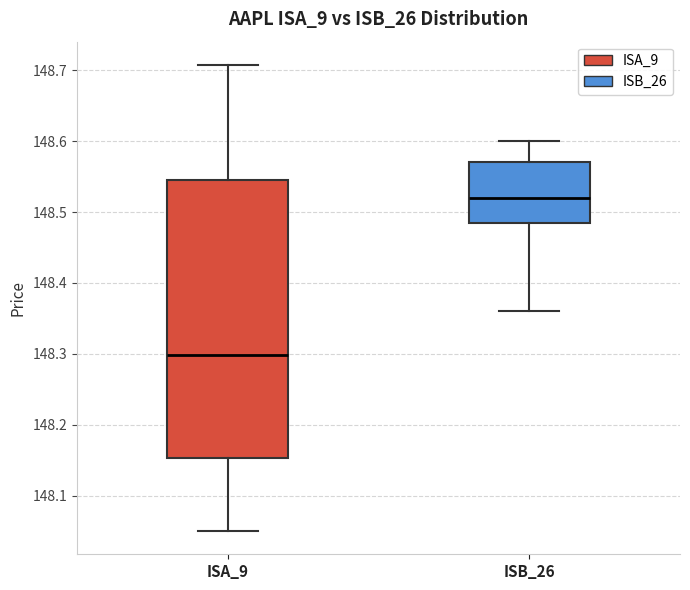

Reading left to right, transcribe this box plot: for each box, give where its median line is, the range the box spans, and where its two whiskers end, as read against the y-axis. The values are not printed on the chart, so give them approximately, as read against the axis.

ISA_9: median 148.30, box 148.15 to 148.55, whiskers 148.05 to 148.71
ISB_26: median 148.52, box 148.49 to 148.57, whiskers 148.36 to 148.60